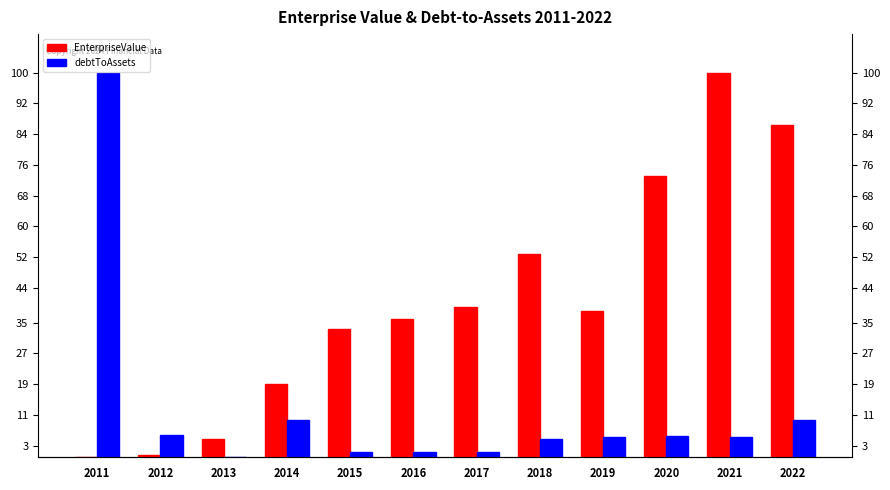

Which series has the largest range (max minus min)?

debtToAssets